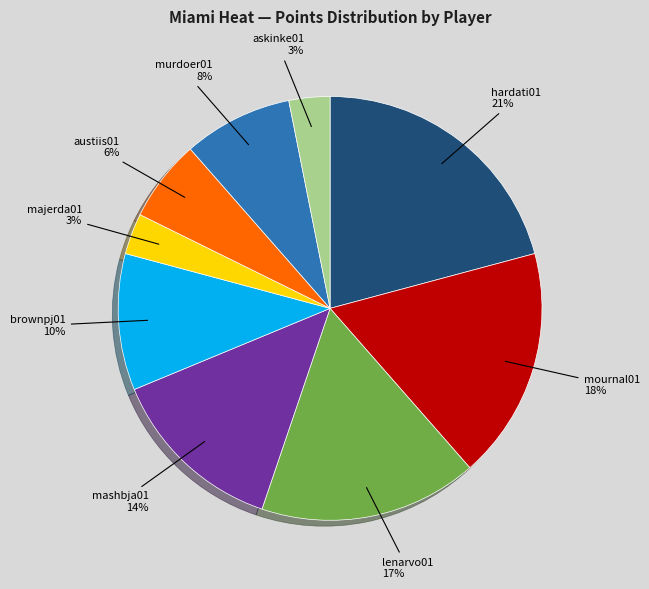

True or false: mashbja01 accounts for 14% of the total.

True